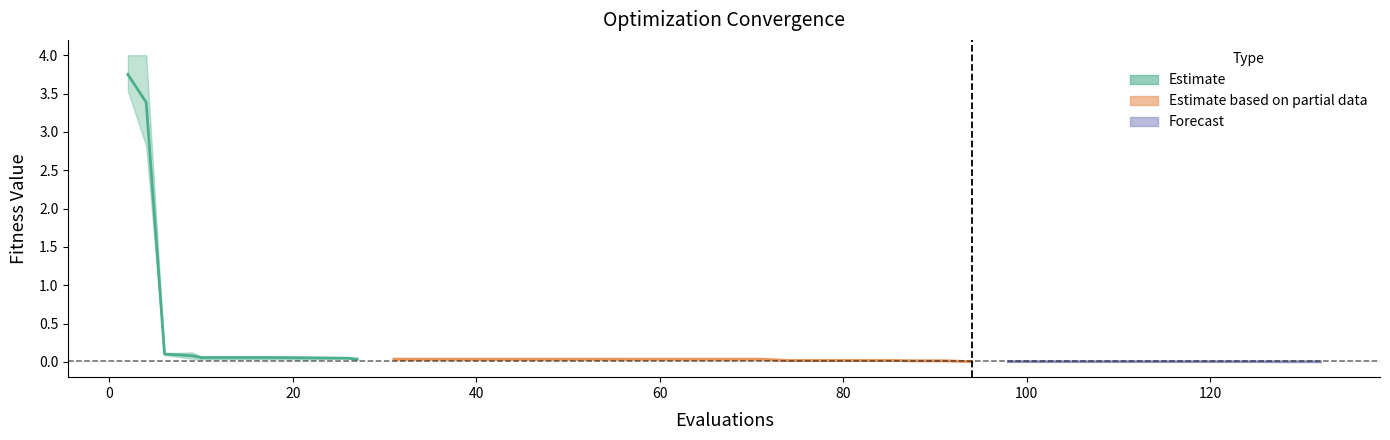

Reading left to right, extract all data points from this chart.

mean: 0=3.7	1=3.4	2=0.1	3=0.1	4=0.1	5=0.1	6=0.1	7=0.1	8=0.0	9=0.0	10=0.0	11=0.0	12=0.0	13=0.0	14=0.0	15=0.0	16=0.0	17=0.0	18=0.0	19=0.0	20=0.0	21=0.0	22=0.0	23=0.0	24=0.0	25=0.0	26=0.0	27=0.0	28=0.0	29=0.0	30=0.0	31=0.0	32=0.0	33=0.0	34=0.0	35=0.0	36=0.0	37=0.0	38=0.0	39=0.0
best: 0=3.5	1=2.8	2=0.1	3=0.0	4=0.0	5=0.0	6=0.0	7=0.0	8=0.0	9=0.0	10=0.0	11=0.0	12=0.0	13=0.0	14=0.0	15=0.0	16=0.0	17=0.0	18=0.0	19=0.0	20=0.0	21=0.0	22=0.0	23=0.0	24=0.0	25=0.0	26=0.0	27=0.0	28=0.0	29=0.0	30=0.0	31=0.0	32=0.0	33=0.0	34=0.0	35=0.0	36=0.0	37=0.0	38=0.0	39=0.0
worst: 0=4.0	1=4.0	2=0.1	3=0.1	4=0.1	5=0.1	6=0.1	7=0.1	8=0.0	9=0.0	10=0.0	11=0.0	12=0.0	13=0.0	14=0.0	15=0.0	16=0.0	17=0.0	18=0.0	19=0.0	20=0.0	21=0.0	22=0.0	23=0.0	24=0.0	25=0.0	26=0.0	27=0.0	28=0.0	29=0.0	30=0.0	31=0.0	32=0.0	33=0.0	34=0.0	35=0.0	36=0.0	37=0.0	38=0.0	39=0.0